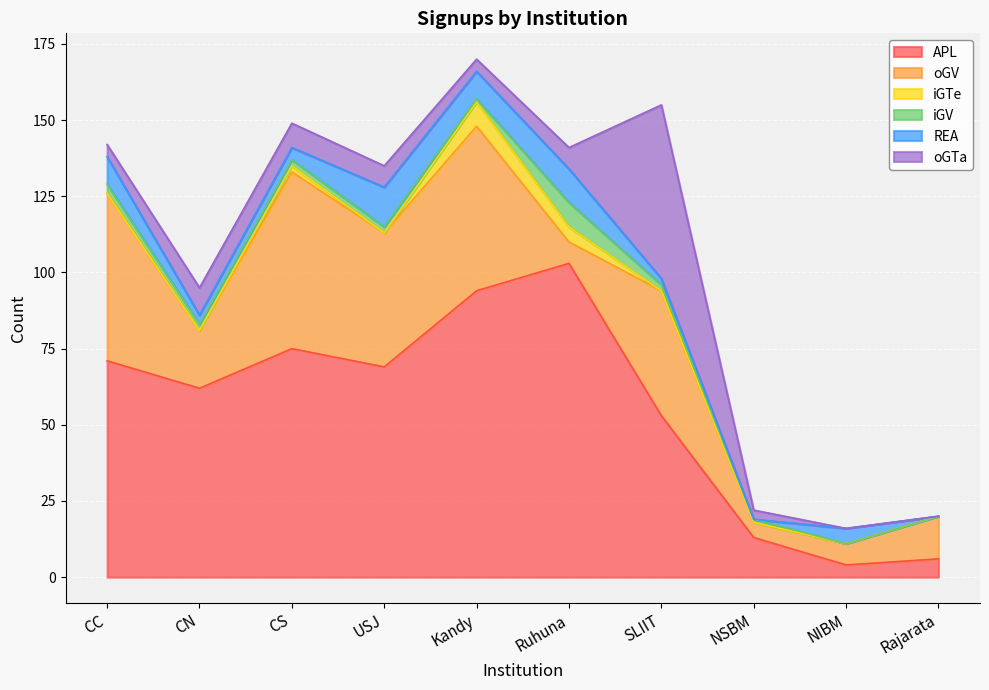

What is the minimum value for APL?

4